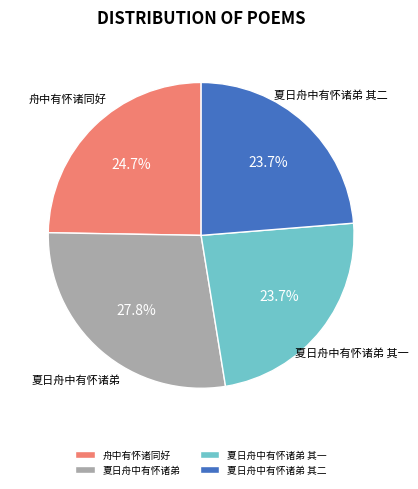

Between 舟中有怀诸同好 and 夏日舟中有怀诸弟, which is larger?

夏日舟中有怀诸弟